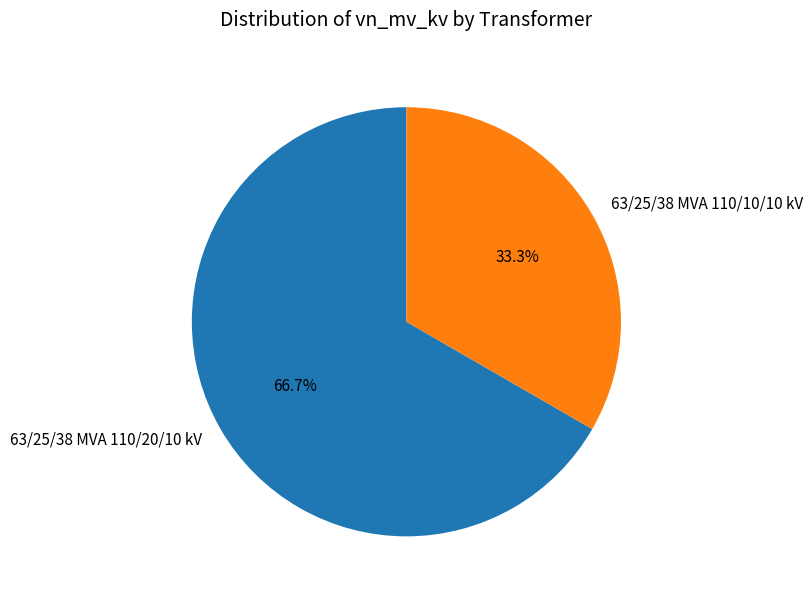

Which category has the biggest portion of the pie?

63/25/38 MVA 110/20/10 kV